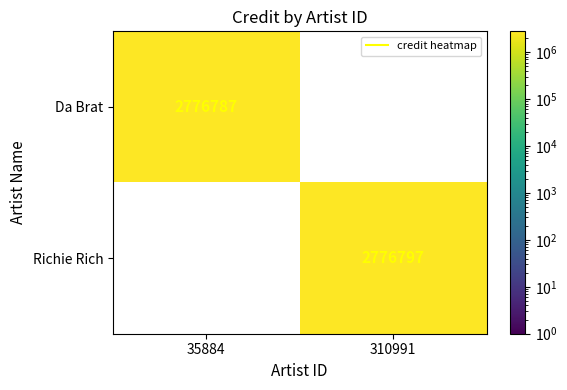

Reading left to right, extract all data points from this chart.

Da Brat: 2776787	0
Richie Rich: 0	2776797